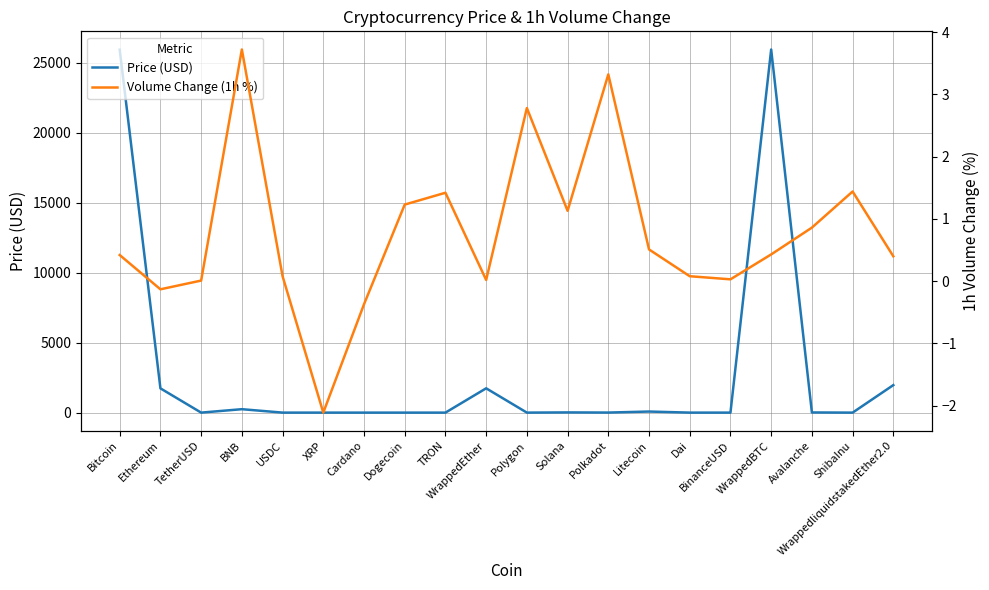

The value of Volume Change (1h %) at USDC is 0.1. True or false?

True